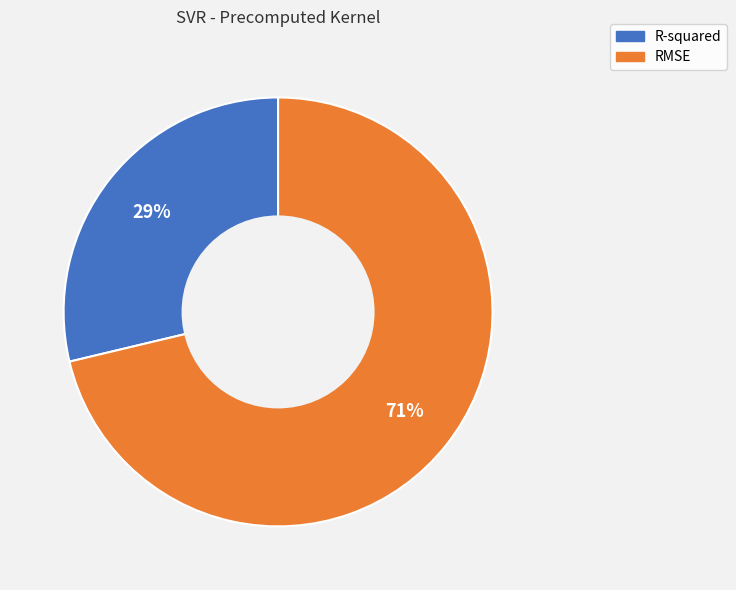

What is the largest slice in the pie chart?

RMSE